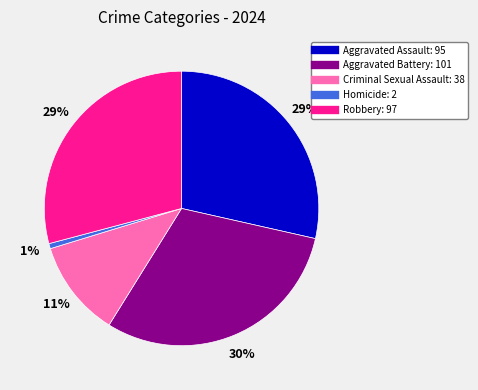

How many segments does this pie chart have?

5